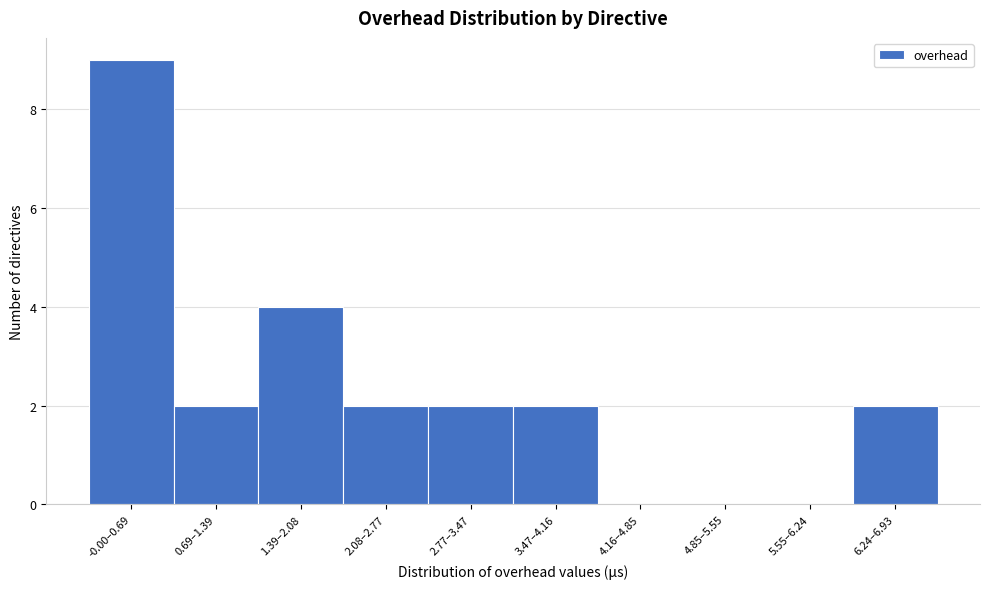

Reading left to right, what are all the values shown in this chart?

-0.00–0.69=9	0.69–1.39=2	1.39–2.08=4	2.08–2.77=2	2.77–3.47=2	3.47–4.16=2	4.16–4.85=0	4.85–5.55=0	5.55–6.24=0	6.24–6.93=2